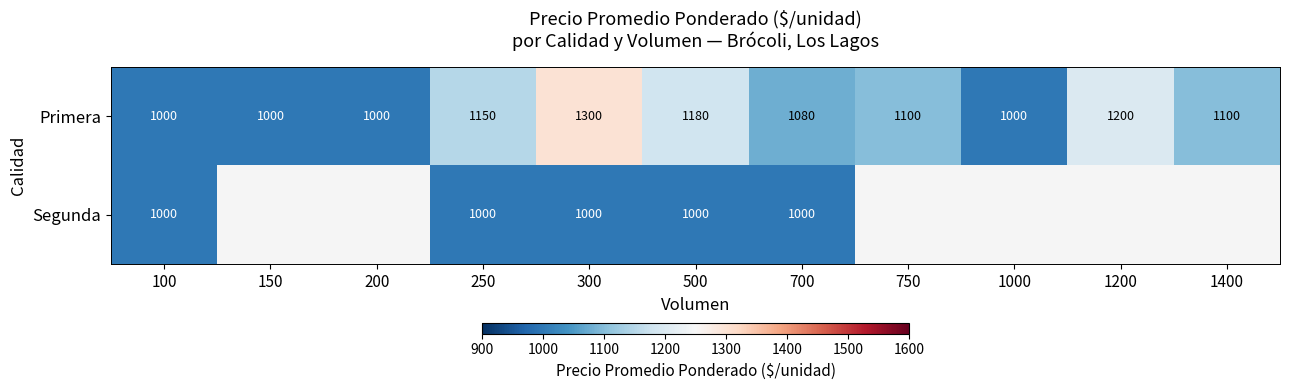

Which category has the highest value in the Primera series?

300